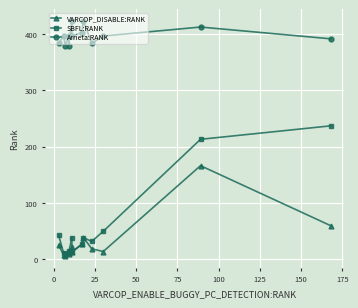

What is the label of the 10th point from the right?

50